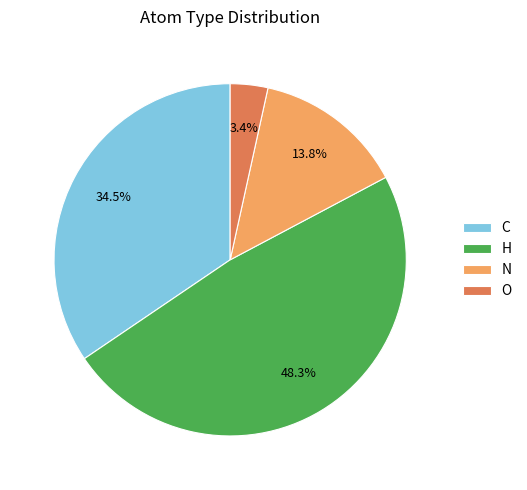

Does any single category account for the majority?

No